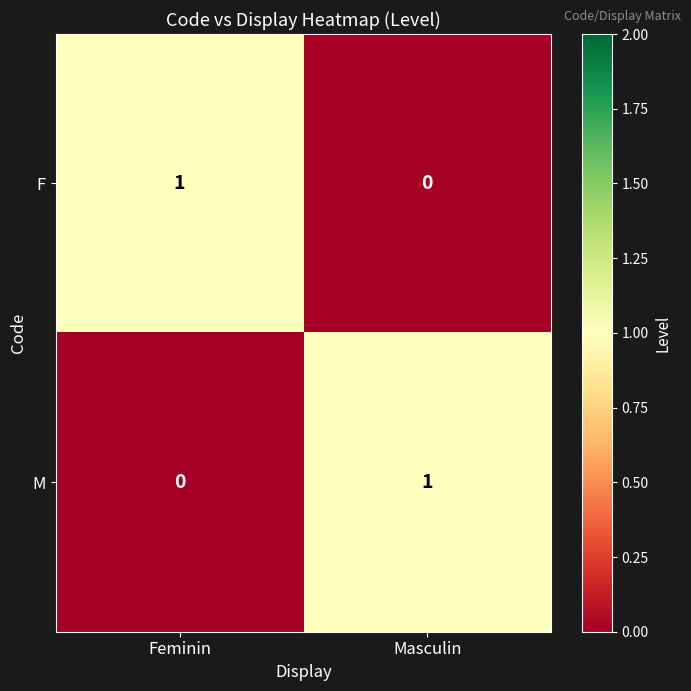

Which category has the highest value in the F series?

Feminin